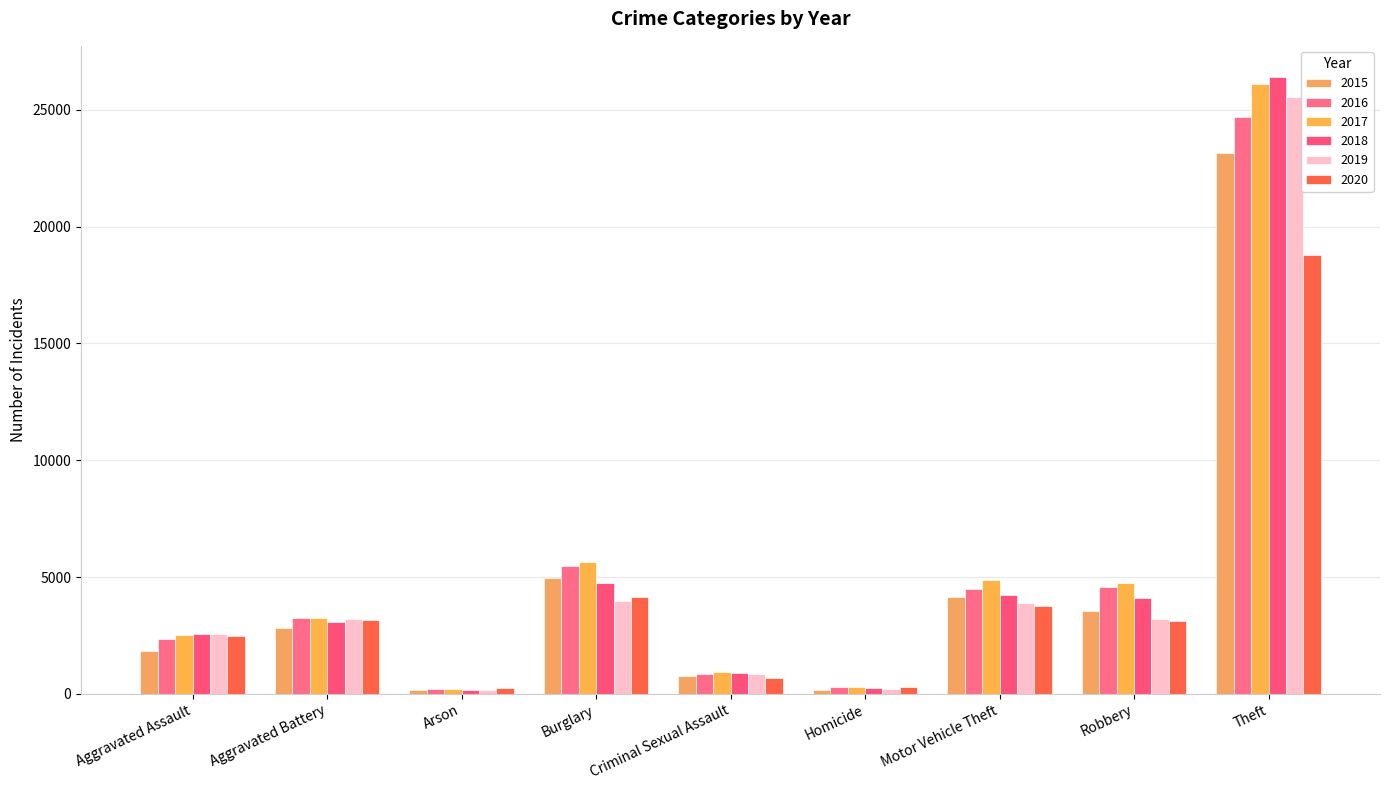

What is the sum of the 2020 values at Criminal Sexual Assault and Theft?

19466